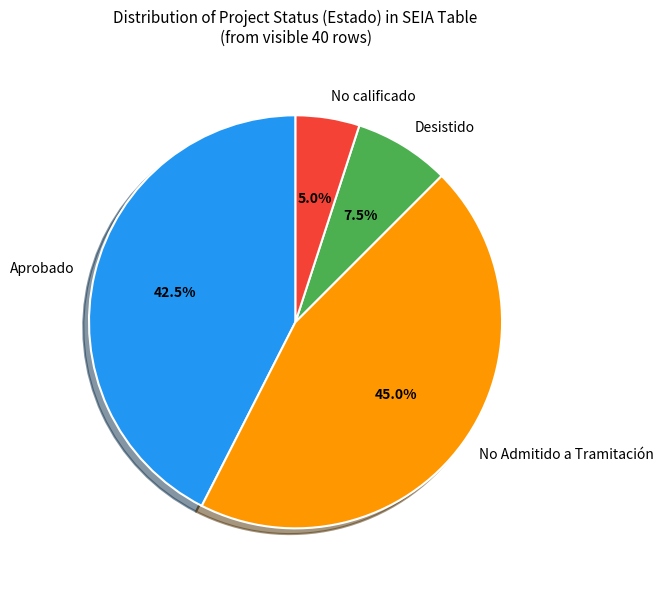

Does any single category account for the majority?

No